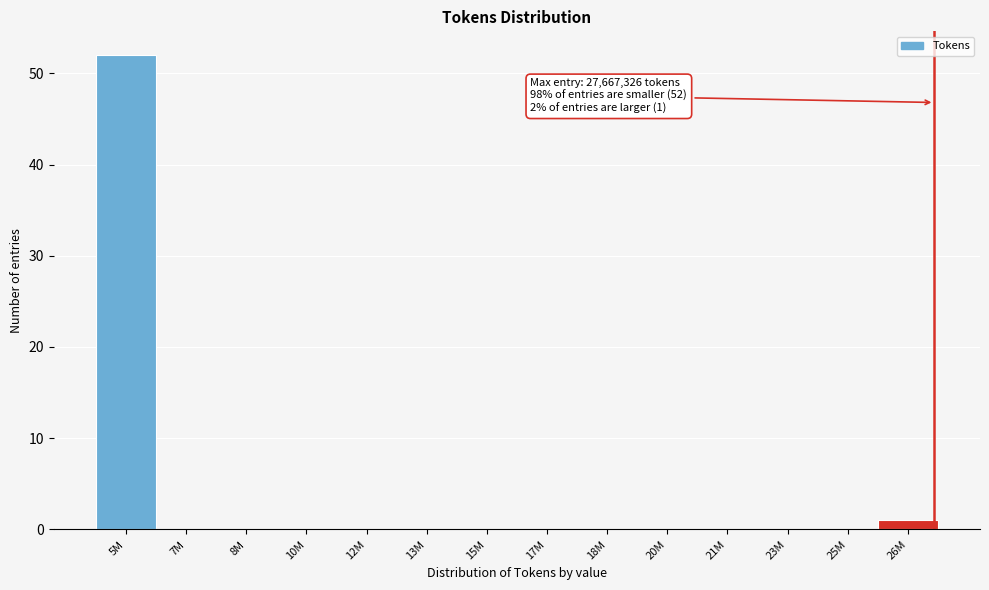

Reading right to left, transcribe all the data shown in this chart.

26M=1	25M=0	23M=0	21M=0	20M=0	18M=0	17M=0	15M=0	13M=0	12M=0	10M=0	8M=0	7M=0	5M=52